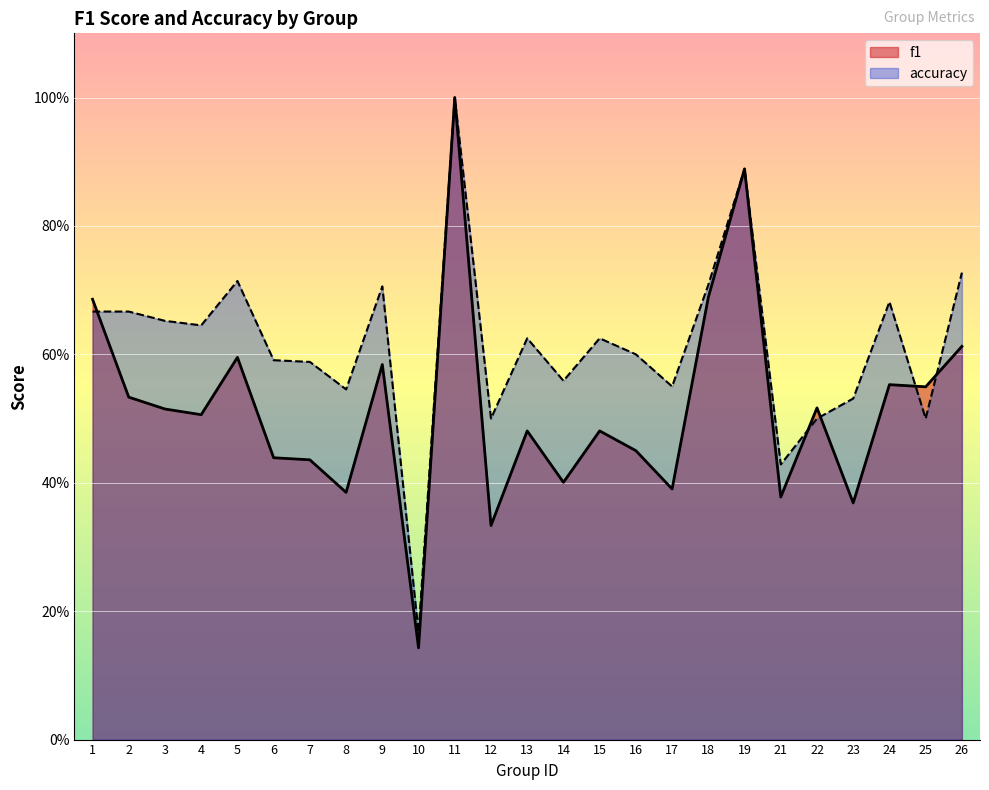

After their last crossing, which series has the higher values: accuracy or f1?

accuracy